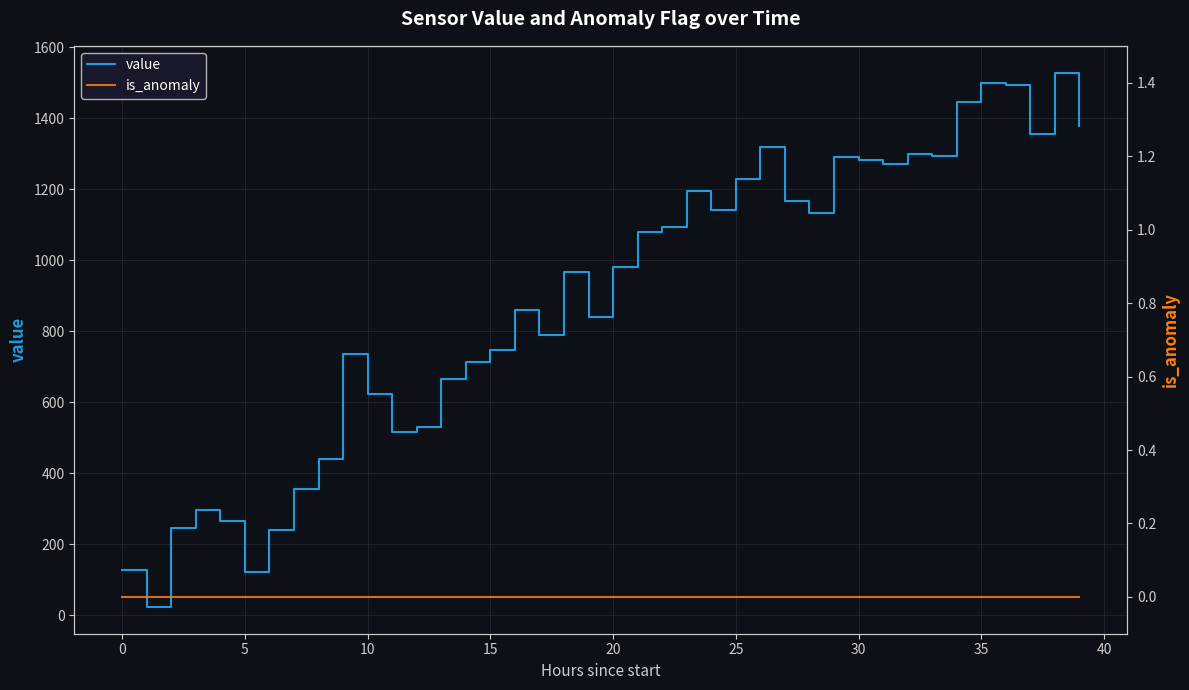

What are all the series names shown in the legend?

value, is_anomaly